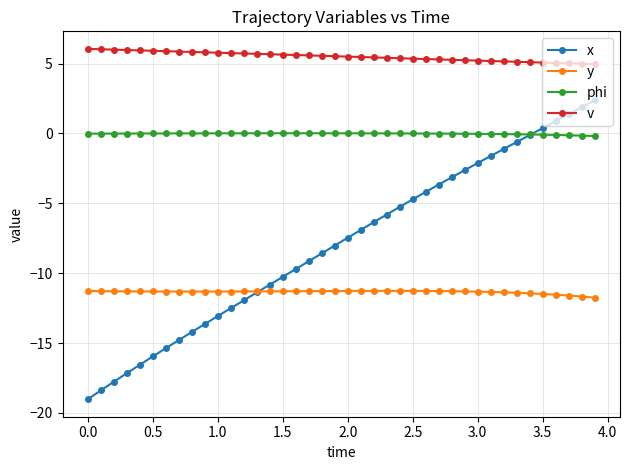

What is the value of the y point at the 31st from the left?

-11.3